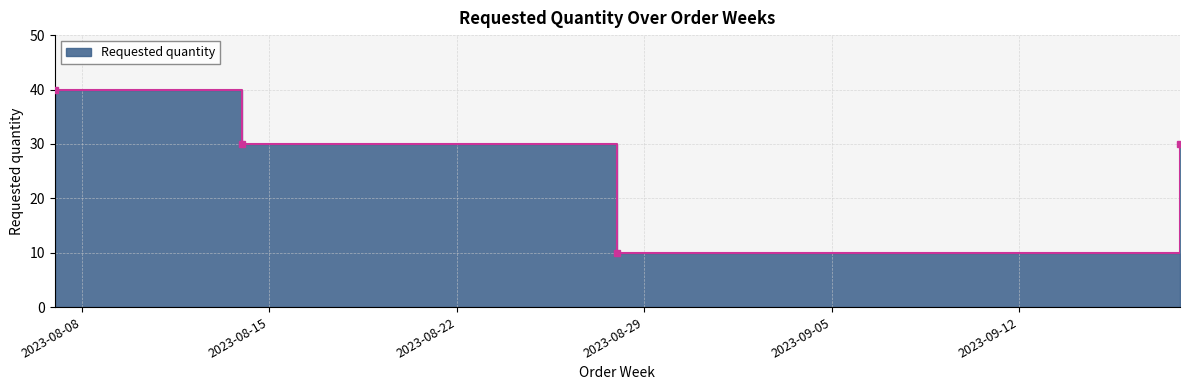

Rank the categories by value from highest to lowest.

2023-08-07, 2023-08-14, 2023-09-18, 2023-08-28